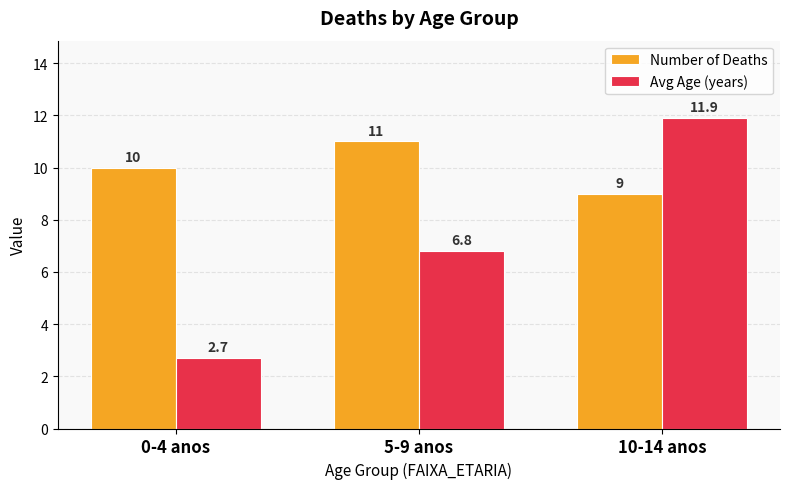

What are all the series names shown in the legend?

Number of Deaths, Avg Age (years)